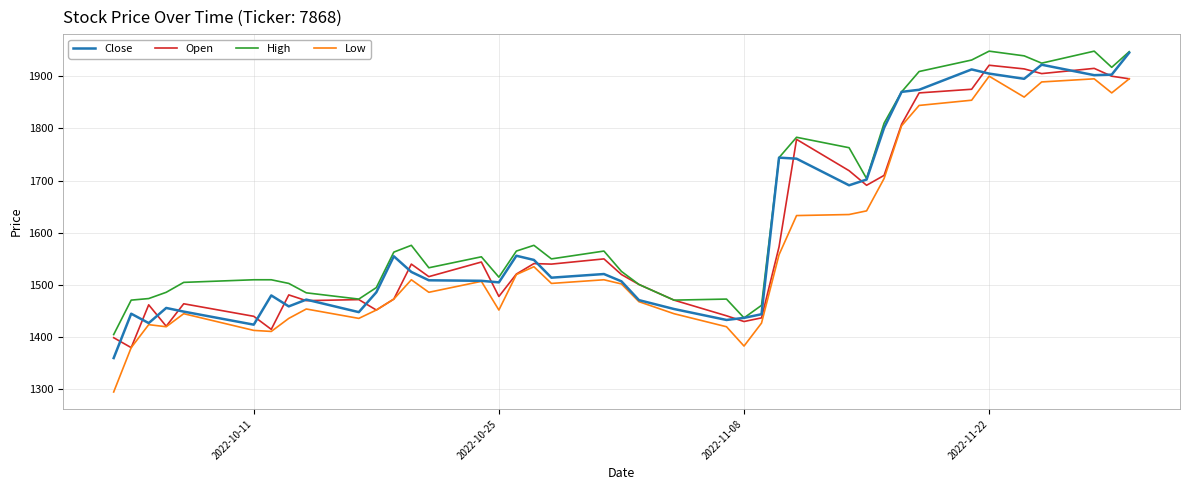

What is the minimum value shown in the chart?

1295